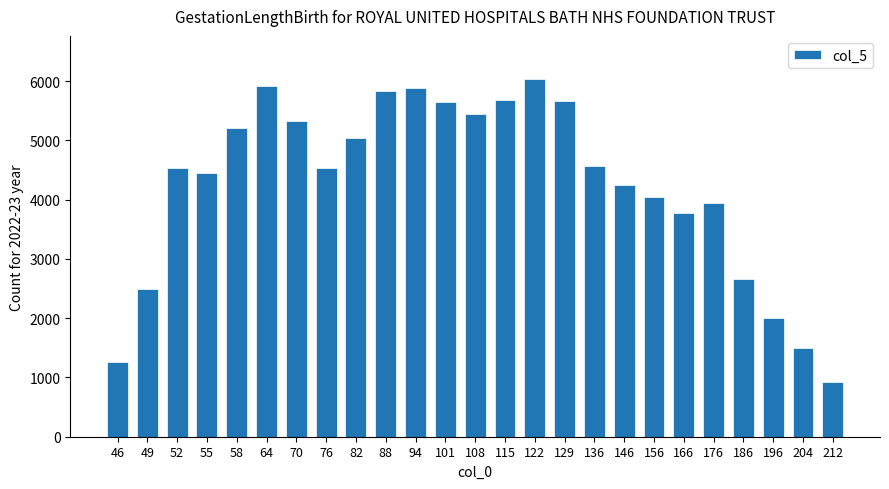

Which has a higher value, 212 or 58?

58